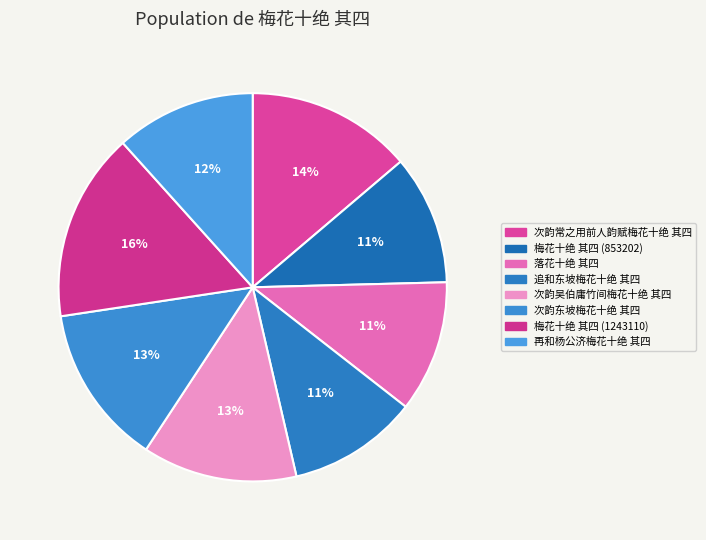

To the nearest percent, what is the combined percentage of 落花十绝 其四 and 次韵常之用前人韵赋梅花十绝 其四?

25%